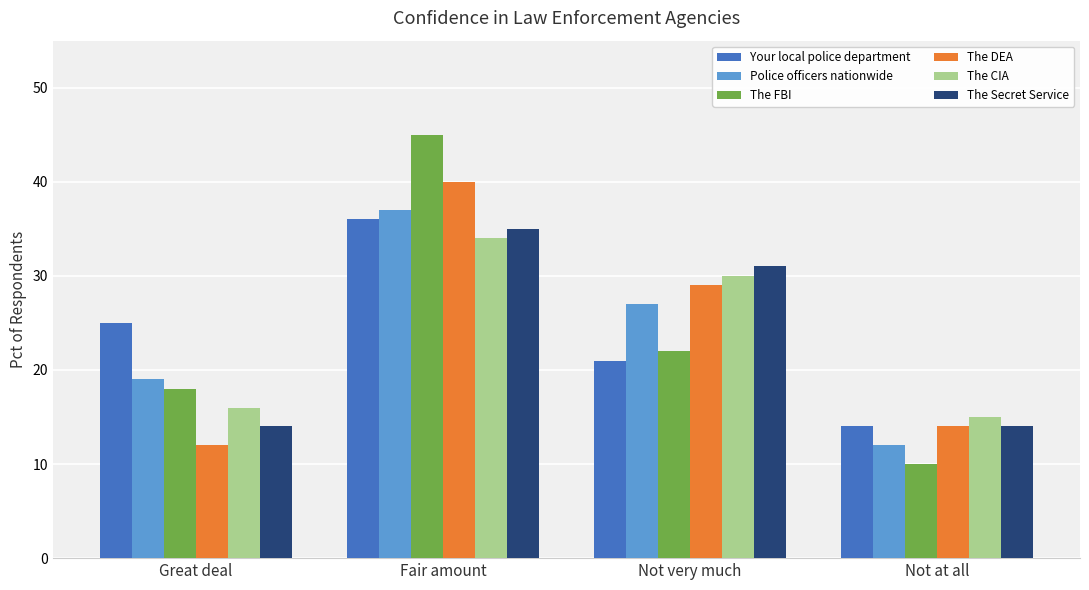

What is the maximum value for The FBI?

45